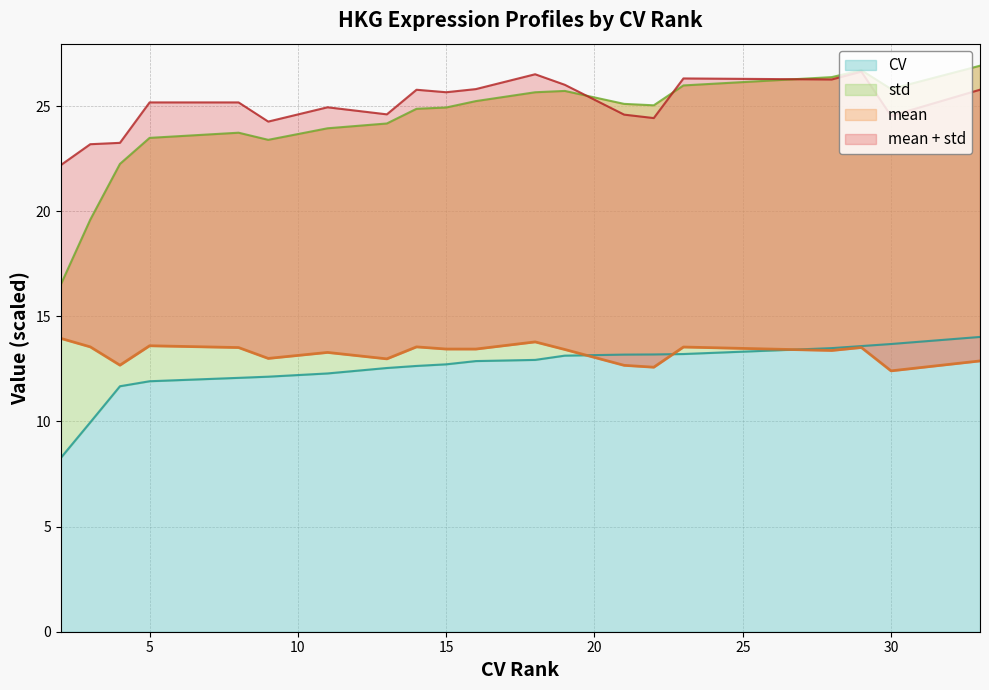

What is the maximum value for CV?

14.0